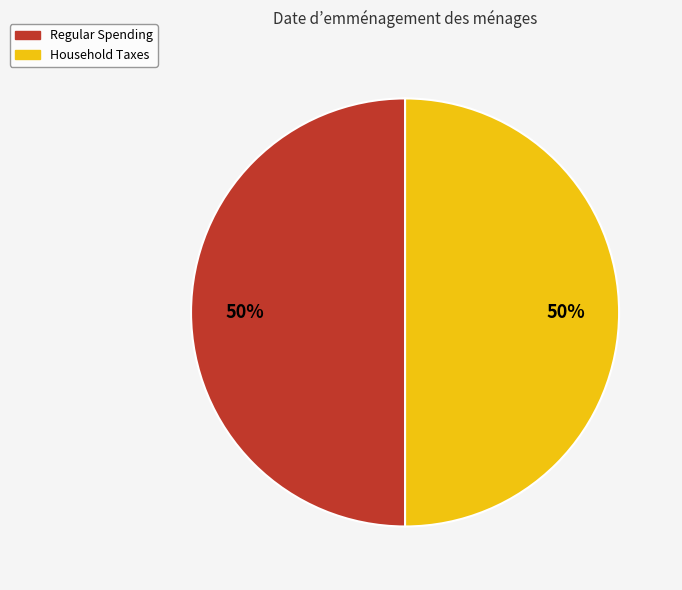

To the nearest percent, what is the average slice percentage?

50%